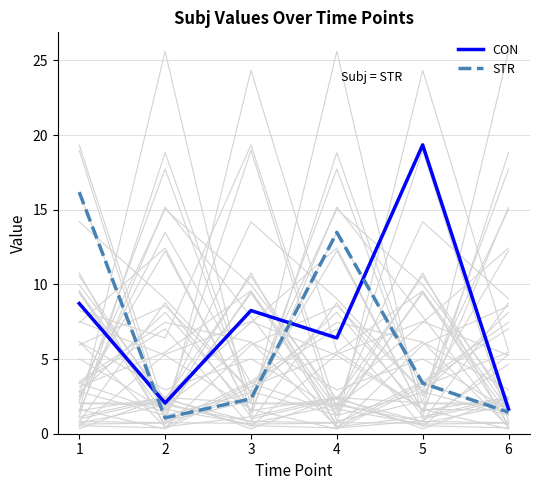

True or false: STR has more than 1 interior local peaks.

False